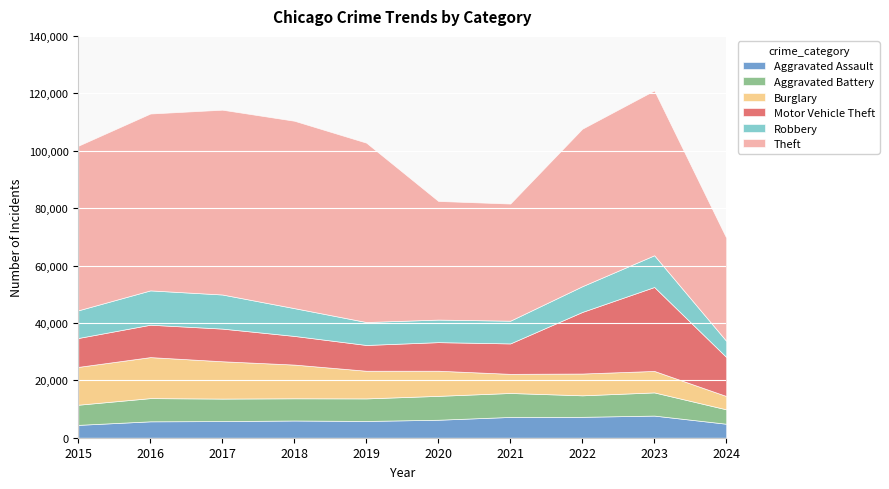

What is the lowest value of the Aggravated Assault series?

4480